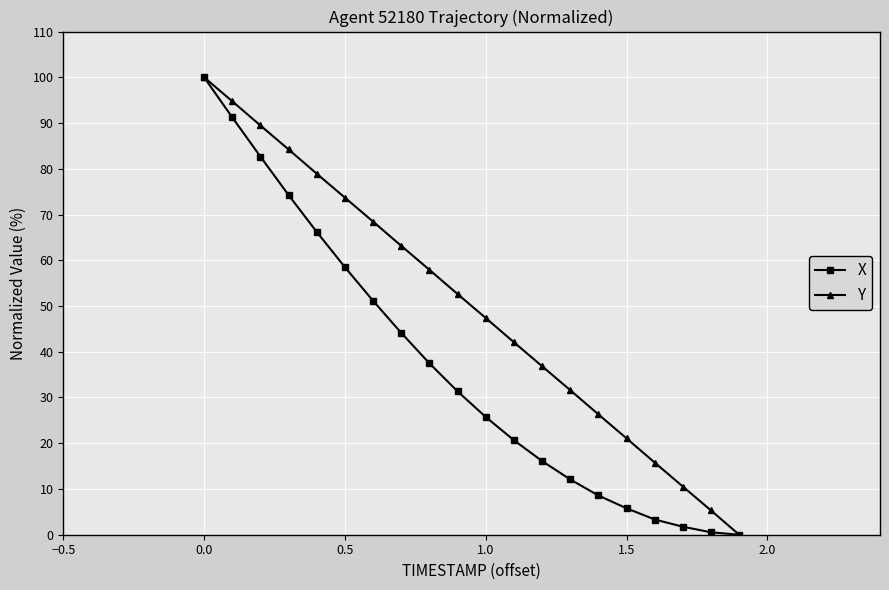

What is the difference between the maximum and minimum values in the Y series?

100.0